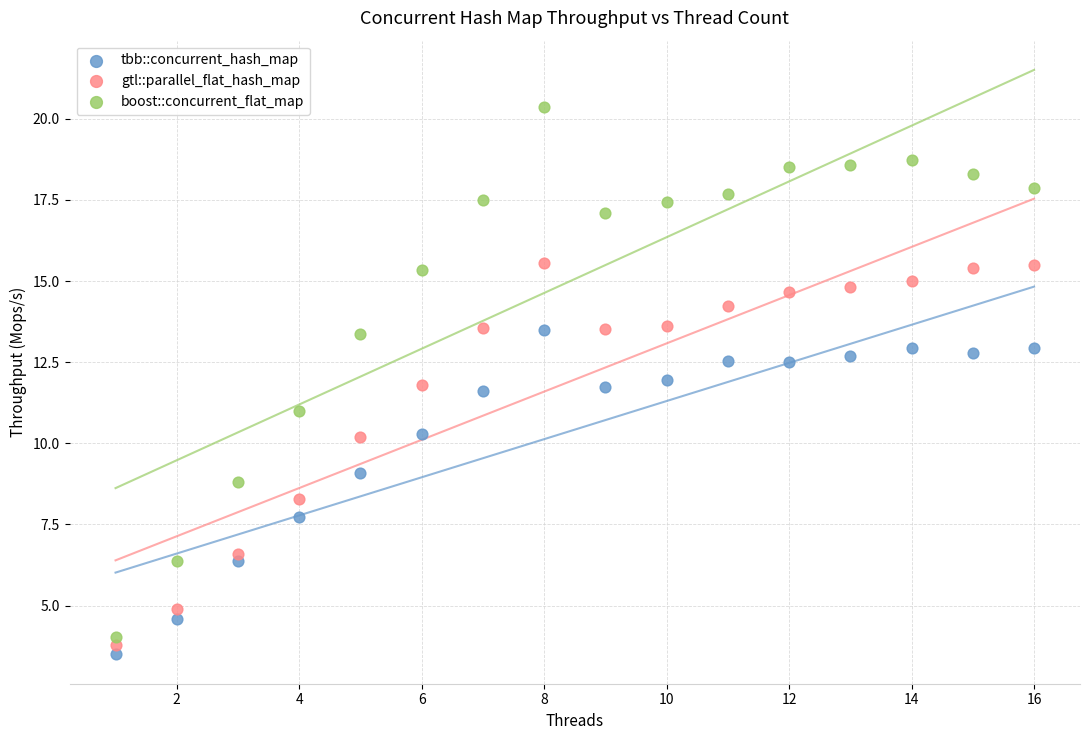

Which series reaches the minimum Y coordinate?

tbb::concurrent_hash_map